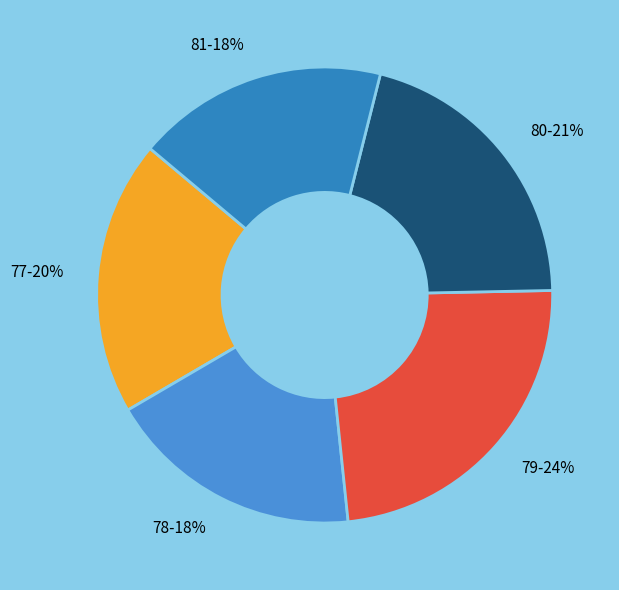

What is the ratio of the value at 79-24% to the value at 81-18%?

1.3